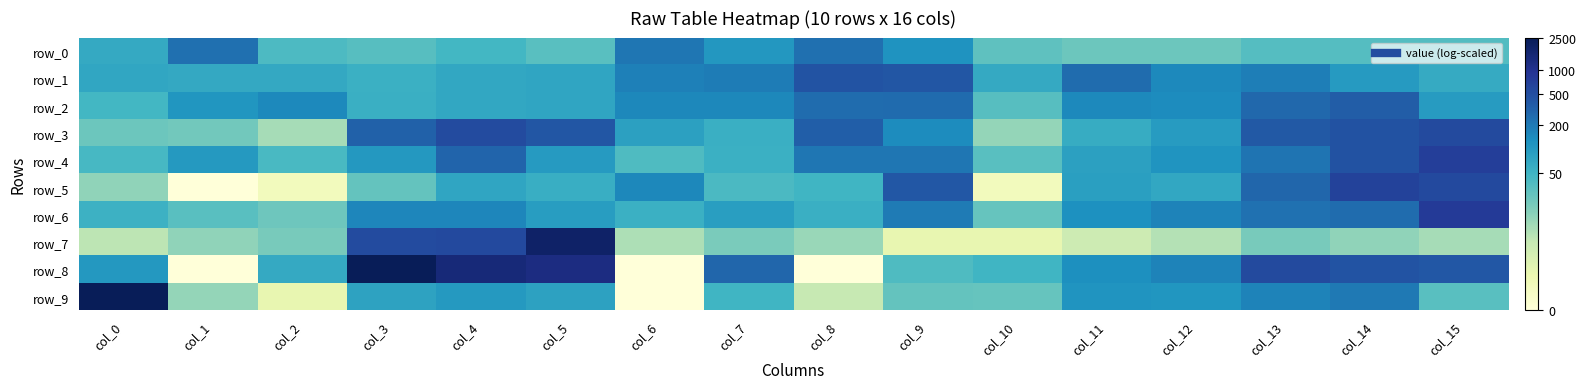

Which series has the largest total across all categories?

row_2